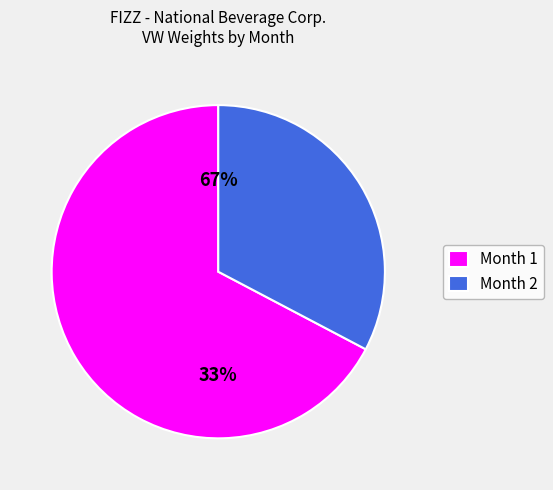

What is the smallest slice in the pie chart?

Month 2